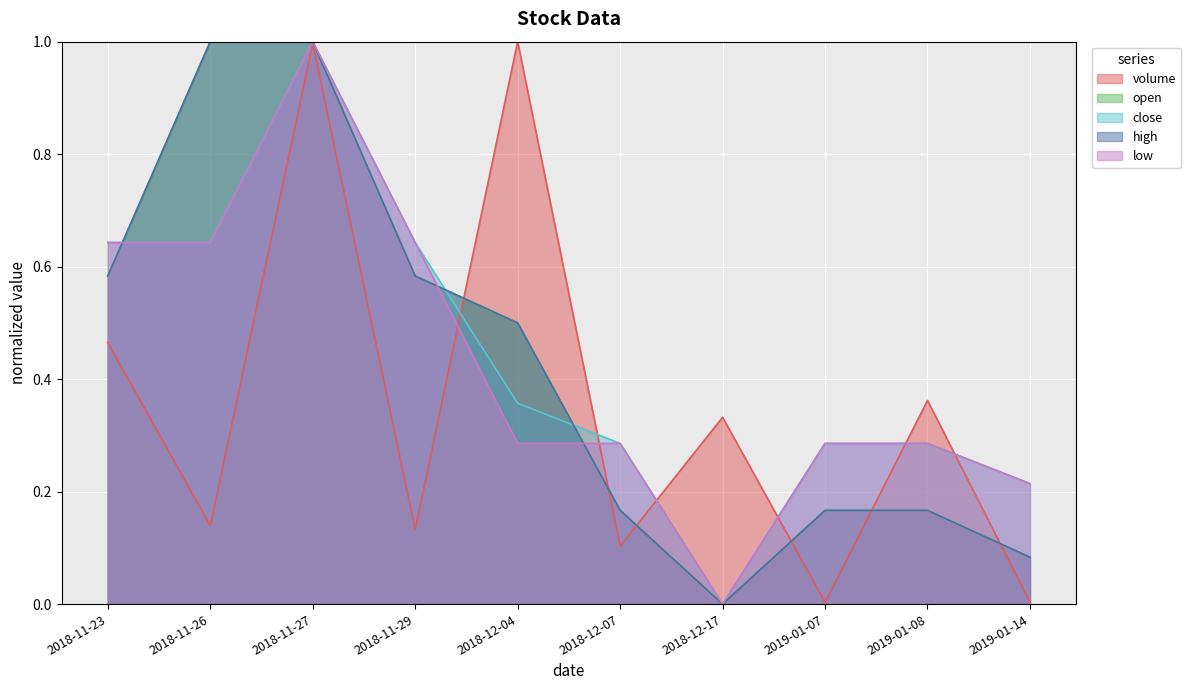

True or false: open has more than 2 points higher than both neighbors.

False